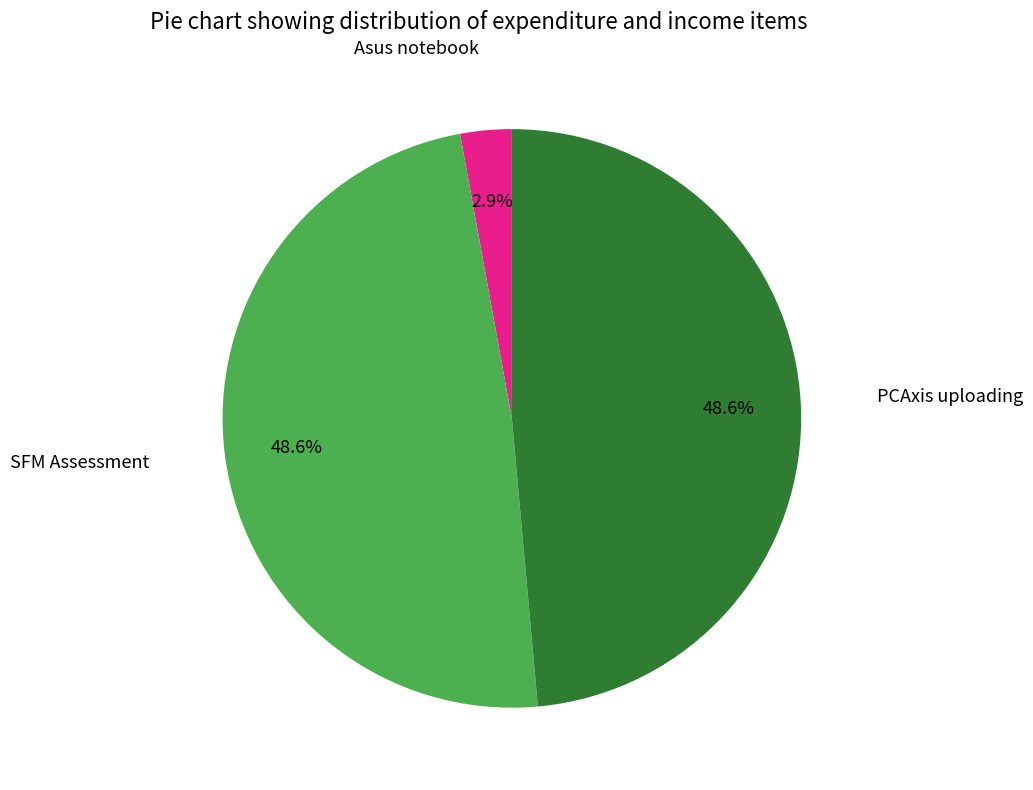

Does any single category account for the majority?

No